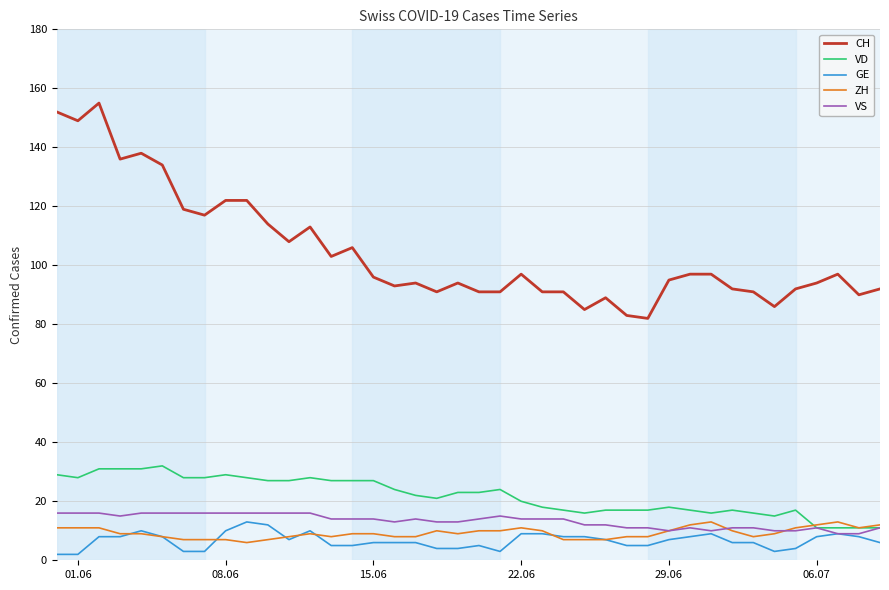

Which series has the widest spread of values?

CH